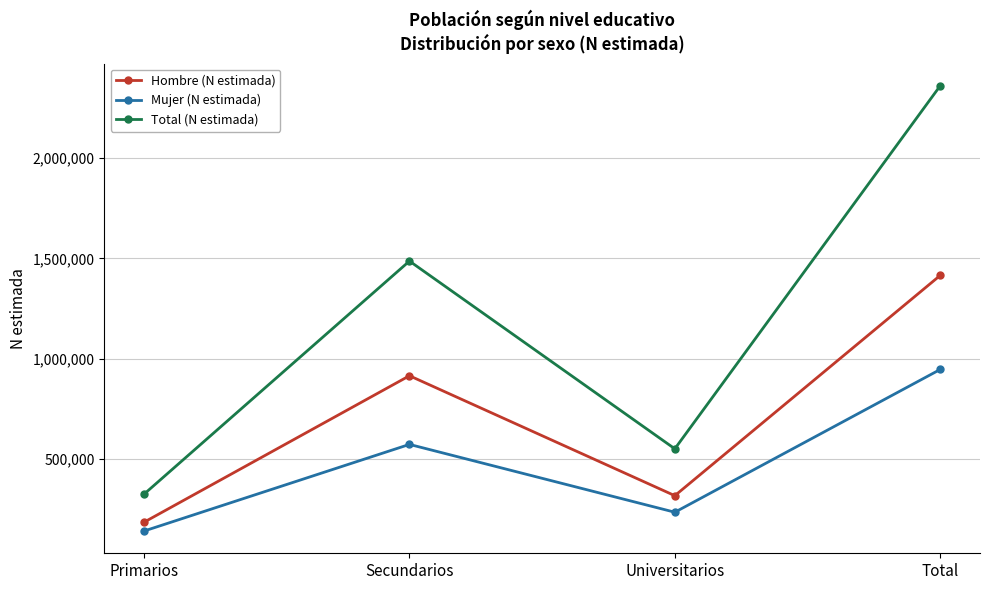

What is the minimum value shown in the chart?

139977